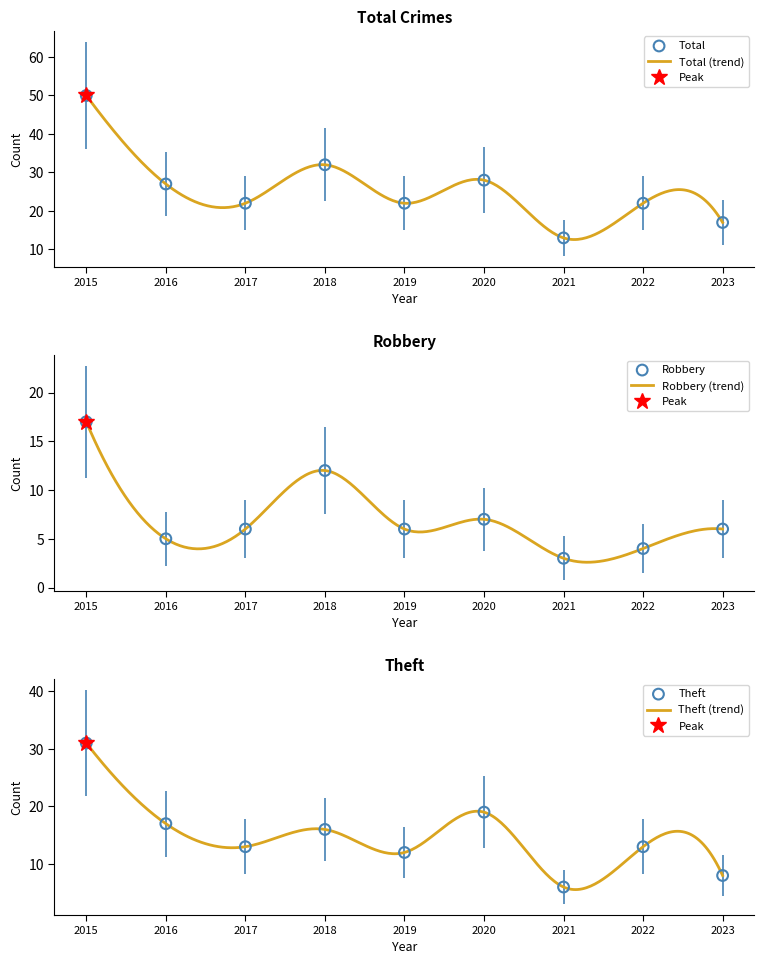

Which series has the widest spread of Y values?

Total